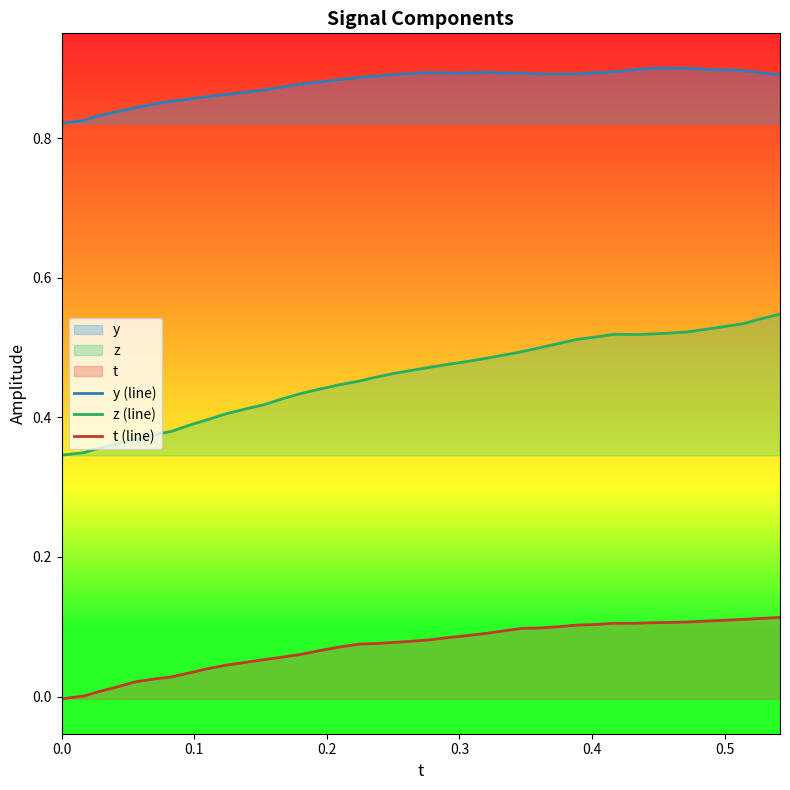

Rank the series by their average value, from lowest to highest.

t (line), z (line), y (line)